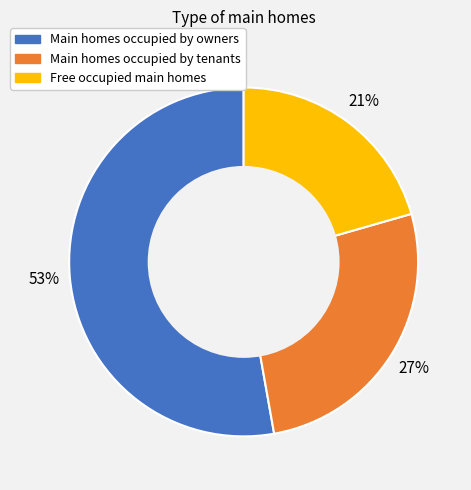

Do Free occupied main homes and Main homes occupied by tenants together represent more than half of the pie?

No